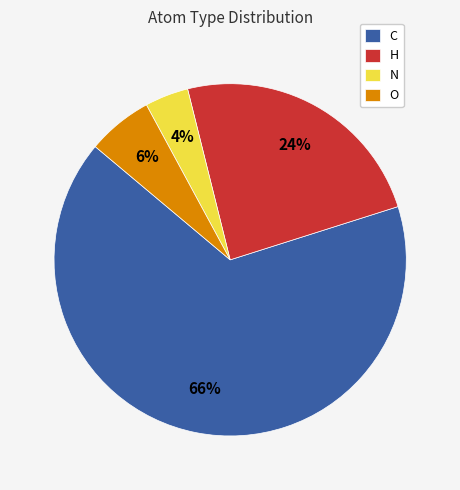

To the nearest percent, what portion does C represent?

66%